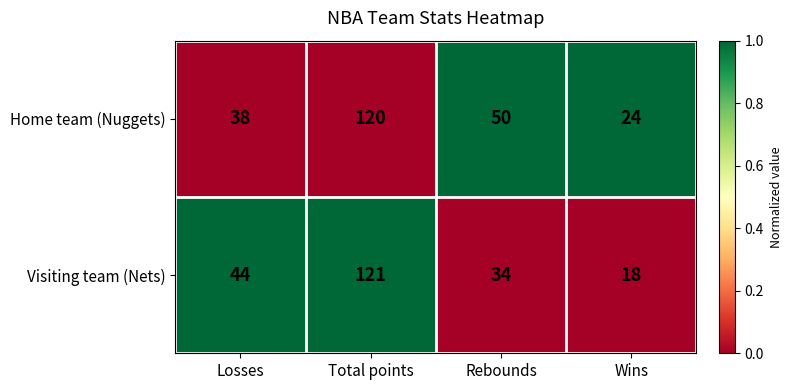

The Visiting team (Nets) series shows 62 at Losses. True or false?

False